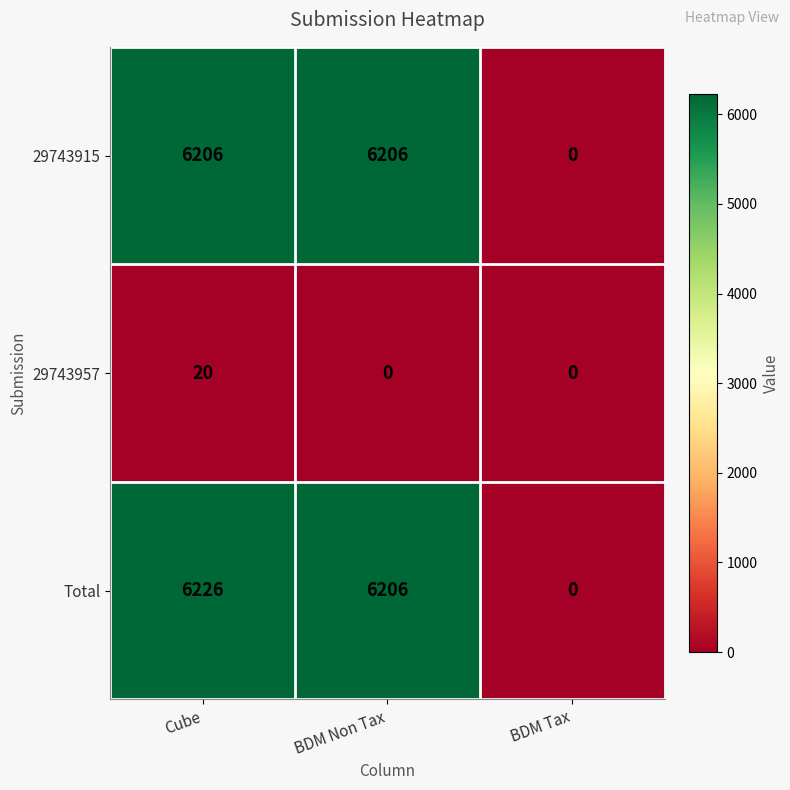

What is the sum of all Total values?

12432